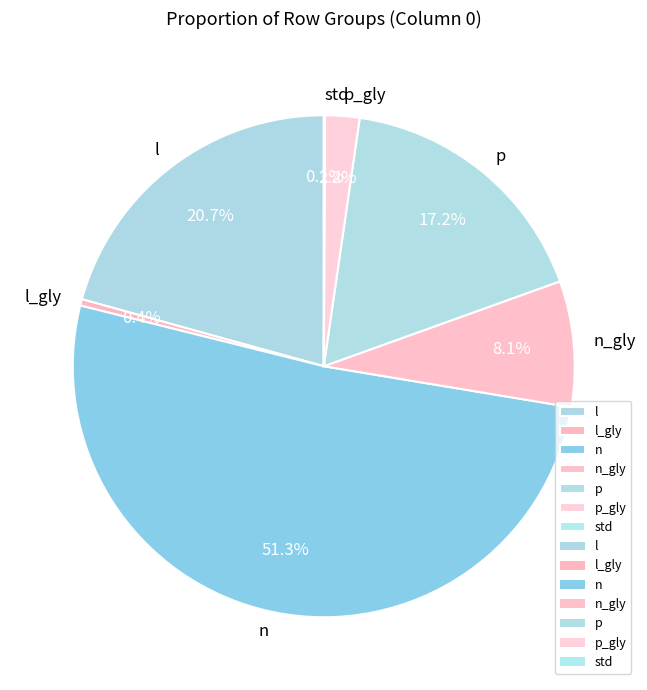

Which slice is the largest?

n